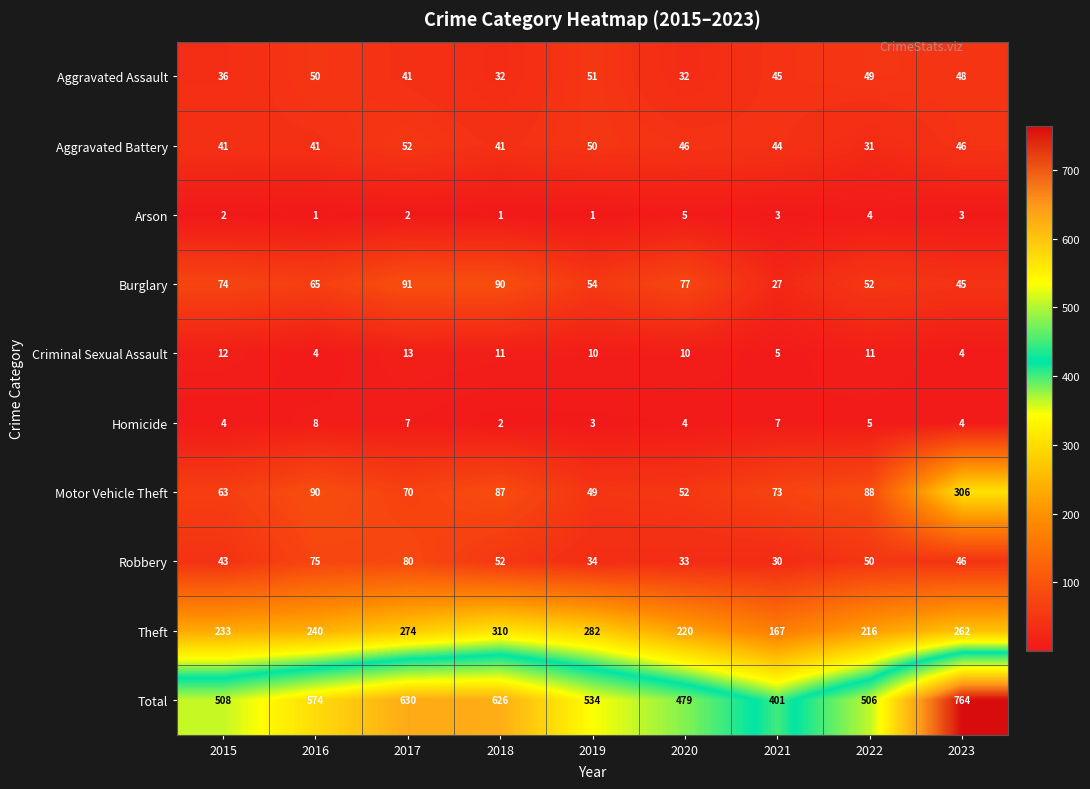

What is the minimum value shown in the chart?

1